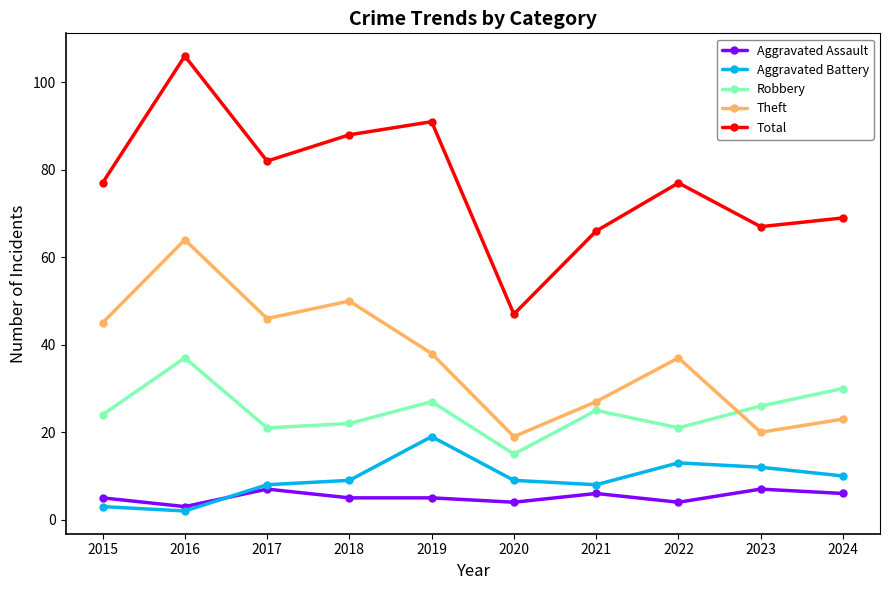

What is the highest value of the Aggravated Battery series?

19